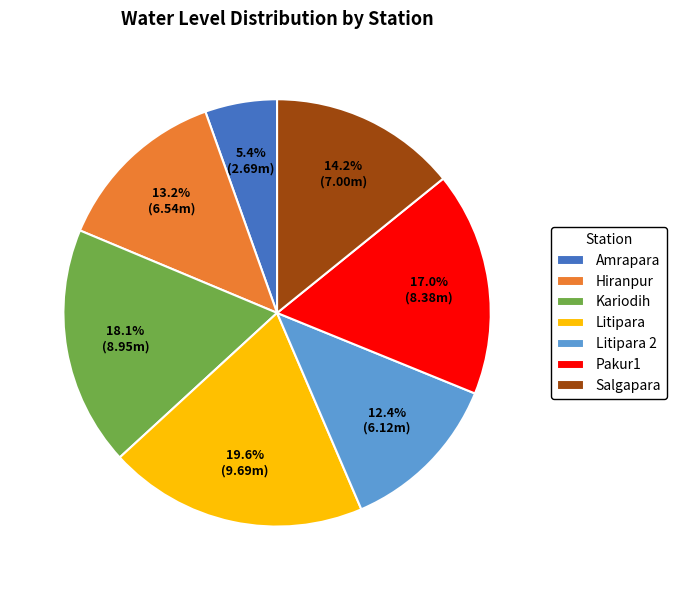

To the nearest percent, what is the combined percentage of Salgapara and Pakur1?

31%